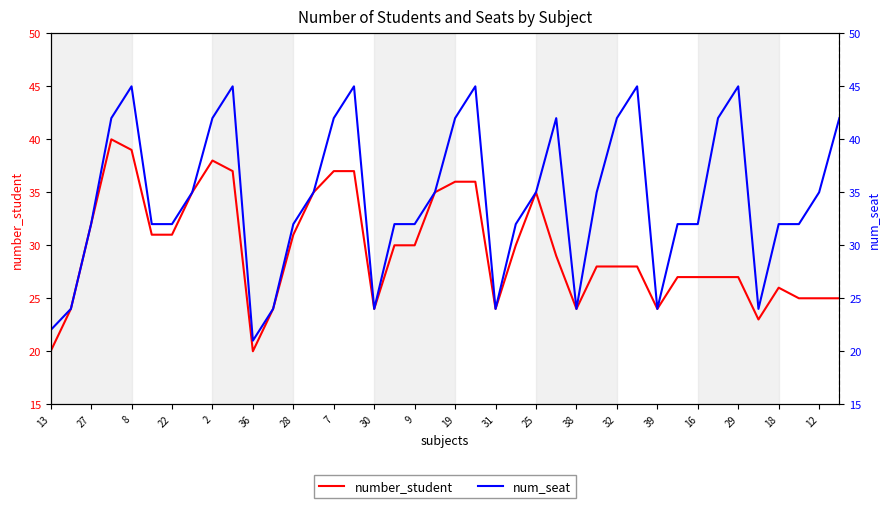

In number_student, how many points are higher than both neighbors (excluding endpoints)?

4